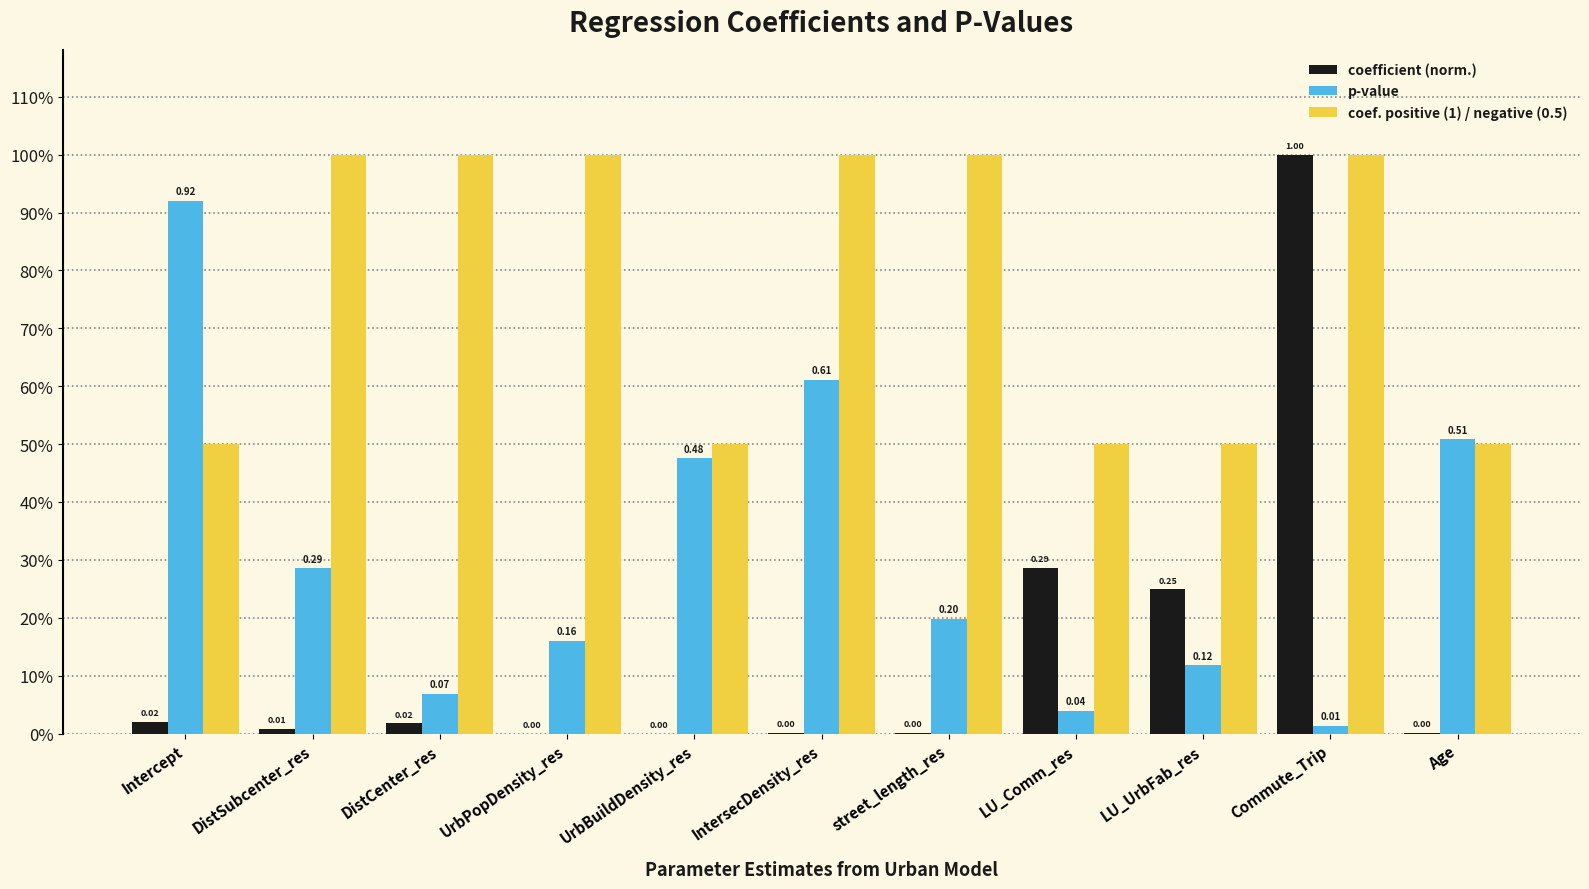

What is the difference between the highest and lowest values at DistSubcenter_res?

1.0